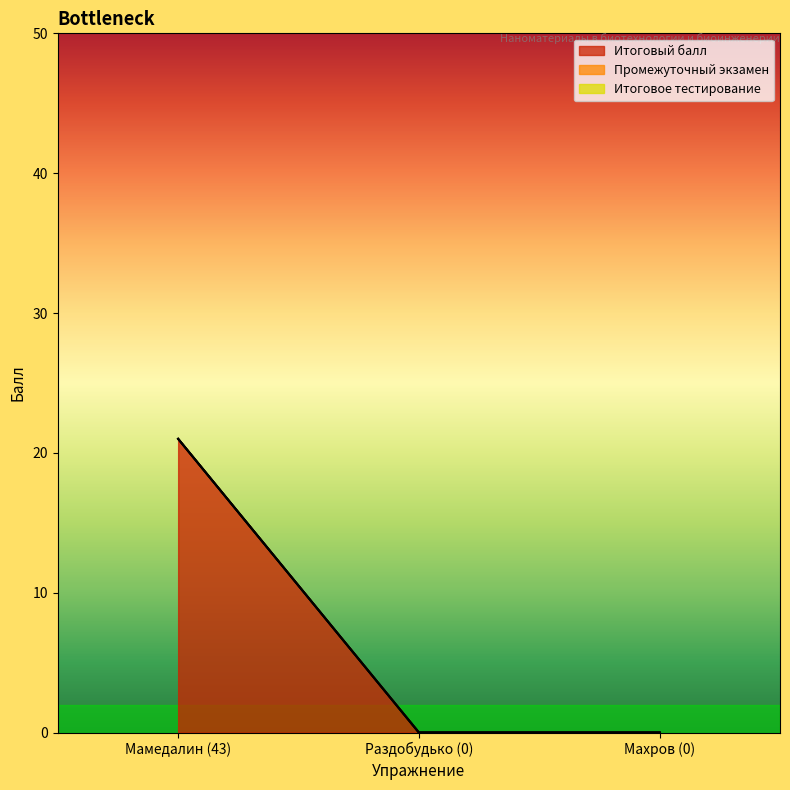

At how many categories does at least one series exceed 4?

1